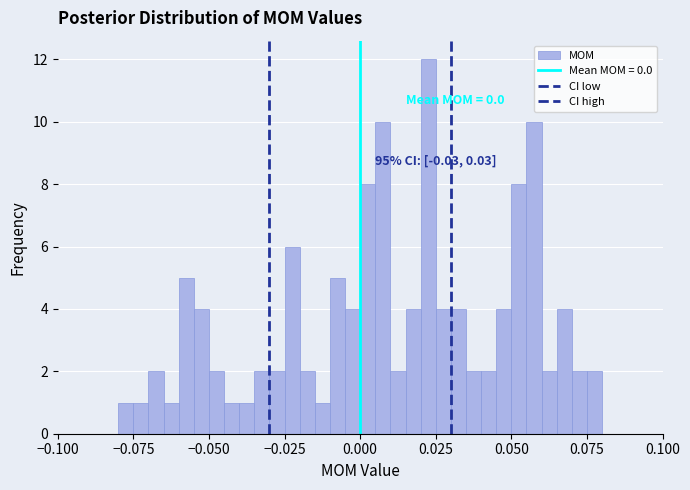

Around what value on the x-axis is the tallest bar? Give the approximate position of its centre, as read against the axis.

0.025